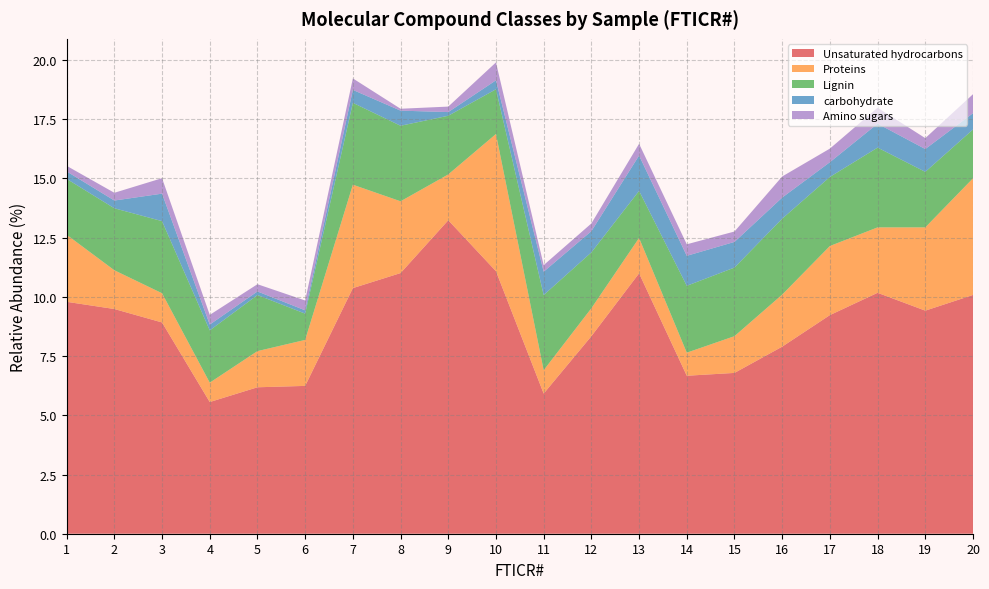

Reading right to left, extract all data points from this chart.

Unsaturated hydrocarbons: 20=10.1	19=9.4	18=10.2	17=9.2	16=7.9	15=6.8	14=6.7	13=11.0	12=8.3	11=5.9	10=11.1	9=13.2	8=11.0	7=10.4	6=6.2	5=6.2	4=5.6	3=8.9	2=9.5	1=9.8
Proteins: 20=4.9	19=3.5	18=2.8	17=2.9	16=2.2	15=1.6	14=1.0	13=1.5	12=1.2	11=1.0	10=5.8	9=1.9	8=3.0	7=4.4	6=1.9	5=1.5	4=0.8	3=1.2	2=1.6	1=2.8
Lignin: 20=2.1	19=2.3	18=3.4	17=2.9	16=3.2	15=2.9	14=2.8	13=2.0	12=2.4	11=3.2	10=1.9	9=2.5	8=3.2	7=3.5	6=1.1	5=2.4	4=2.2	3=3.0	2=2.6	1=2.4
carbohydrate: 20=0.7	19=1.0	18=1.0	17=0.6	16=0.9	15=1.1	14=1.3	13=1.5	12=0.9	11=1.0	10=0.4	9=0.2	8=0.6	7=0.5	6=0.1	5=0.2	4=0.2	3=1.2	2=0.3	1=0.3
Amino sugars: 20=0.8	19=0.5	18=0.7	17=0.6	16=0.9	15=0.4	14=0.5	13=0.5	12=0.3	11=0.3	10=0.8	9=0.2	8=0.1	7=0.5	6=0.4	5=0.3	4=0.4	3=0.7	2=0.3	1=0.2